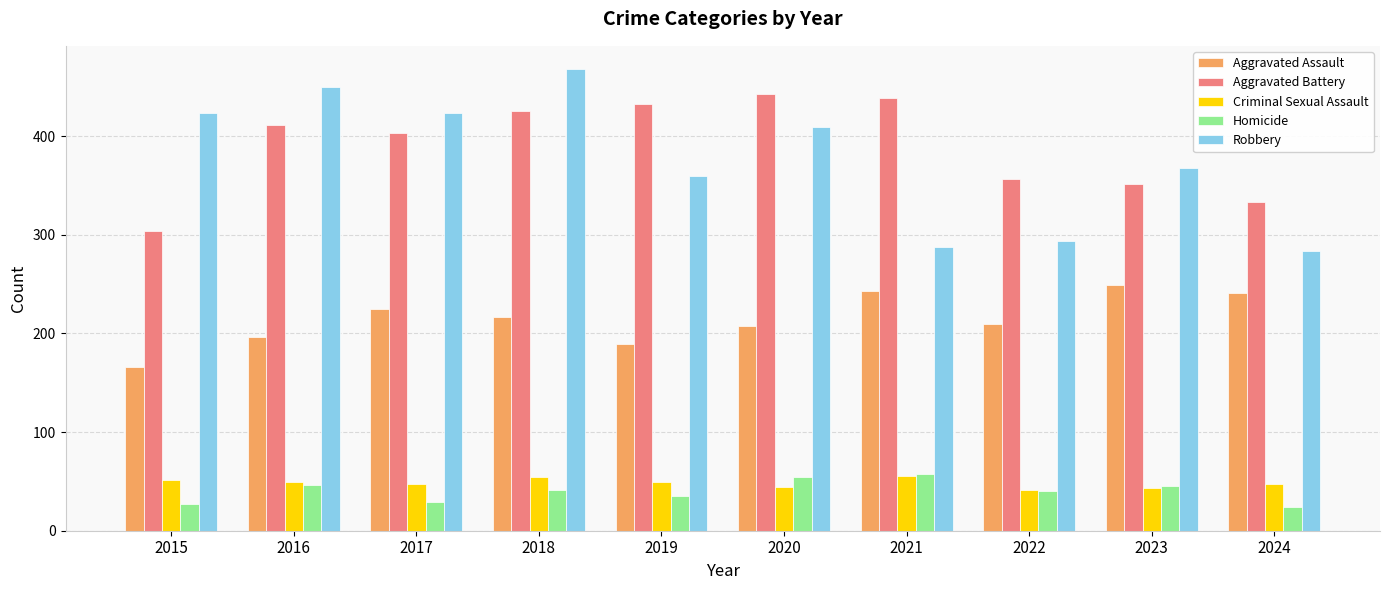

How many data points does each series have?

10